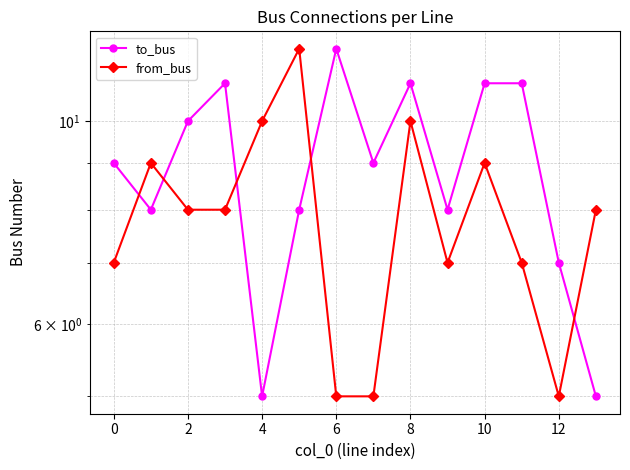

Between 14 and 8, which is larger?

14